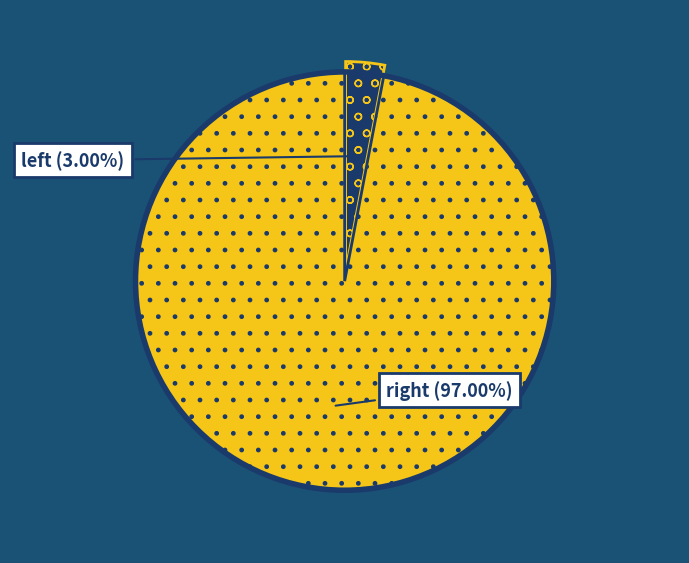

Count the number of slices in the pie.

2